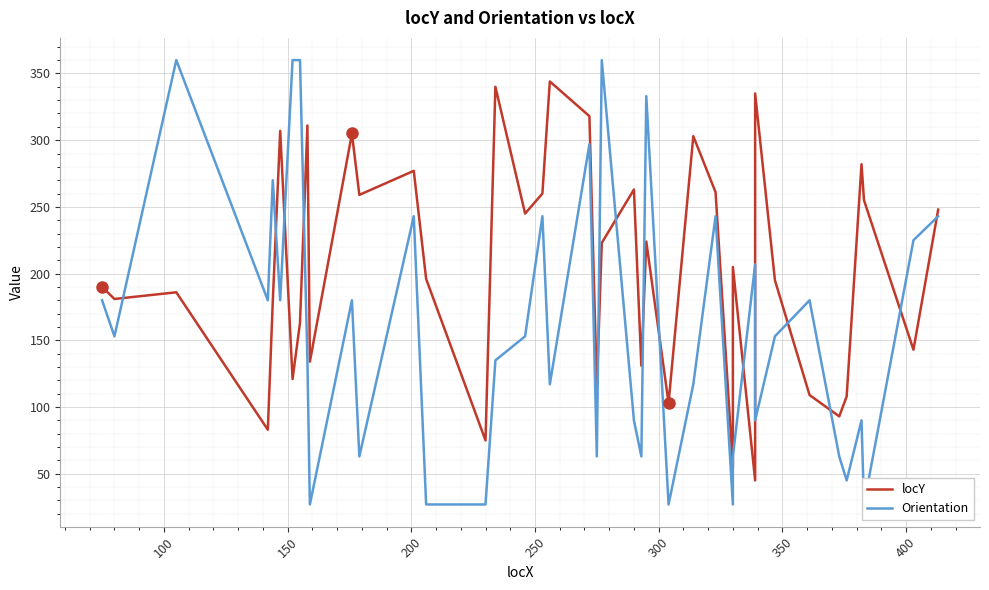

What is the difference between the maximum and minimum values in the locY series?

299